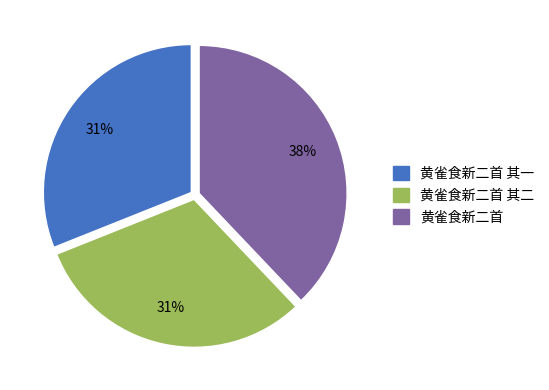

How many slices are in this pie chart?

3